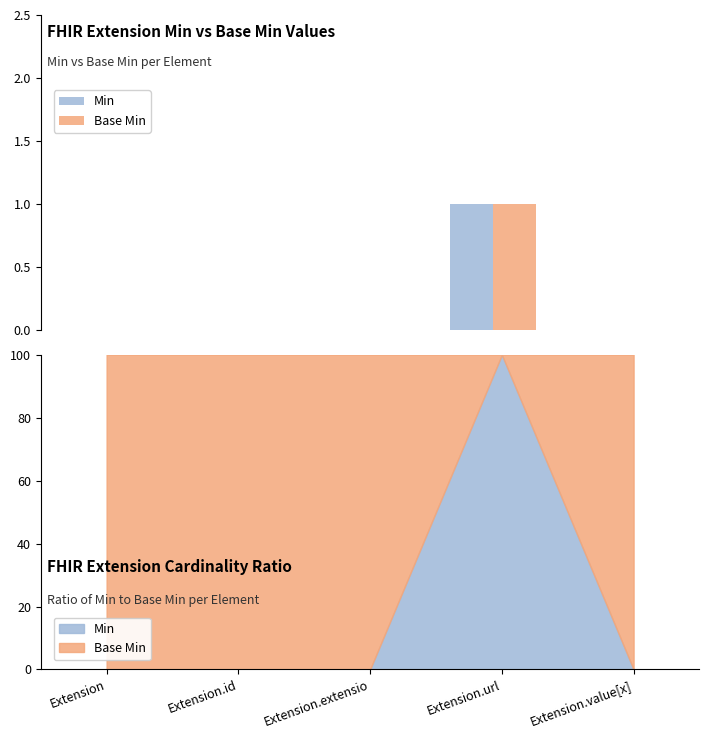

Rank the series by their maximum value, from highest to lowest.

Min, Base Min